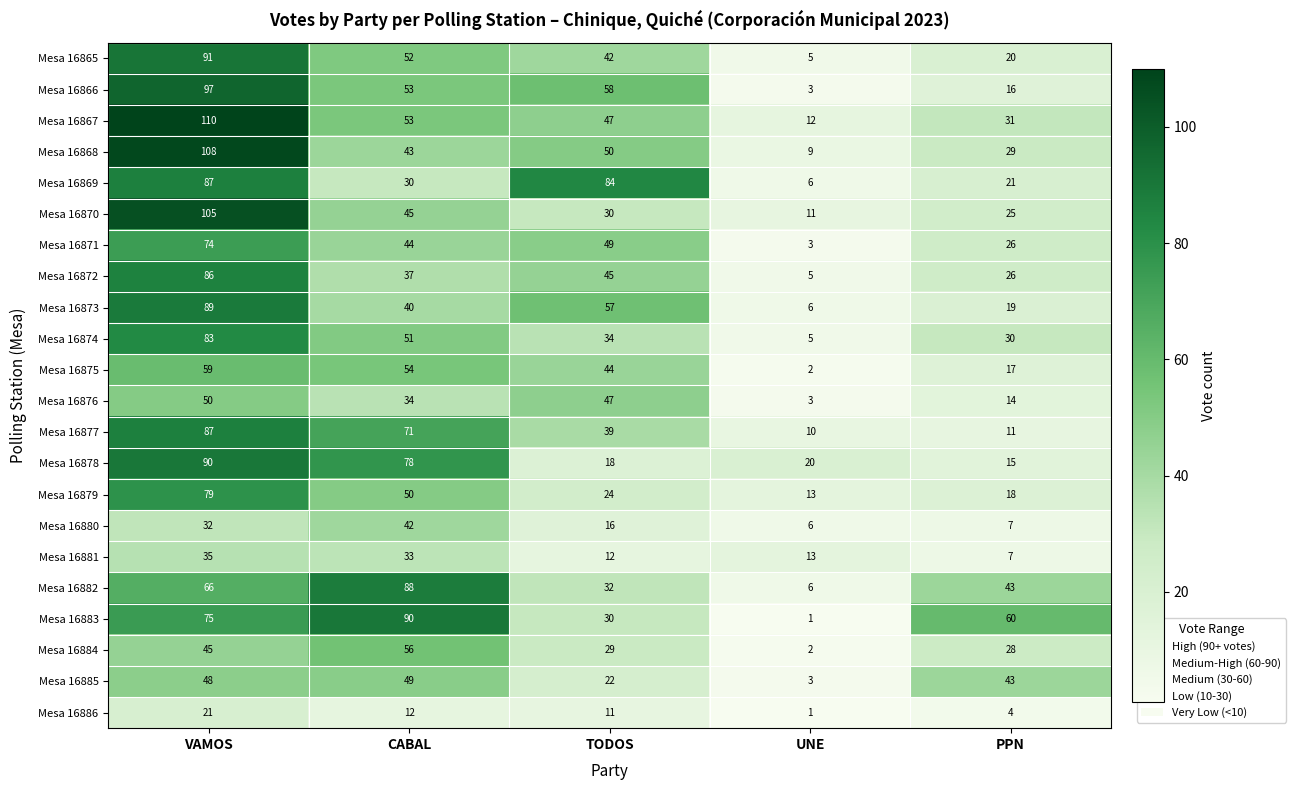

True or false: Mesa 16876 has a value of 47 at TODOS.

True